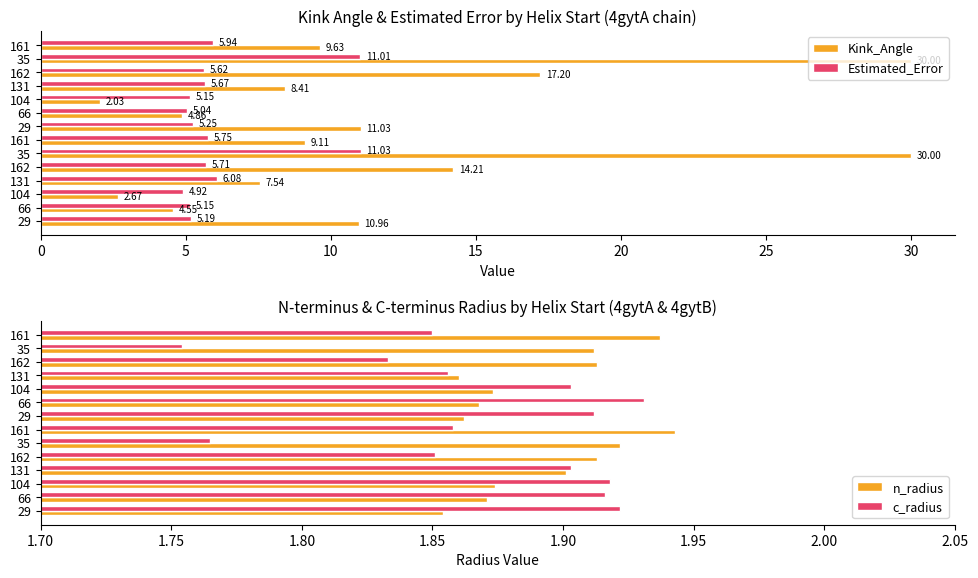

Rank the series at 66 from highest to lowest value.

Estimated_Error, Kink_Angle, c_radius, n_radius